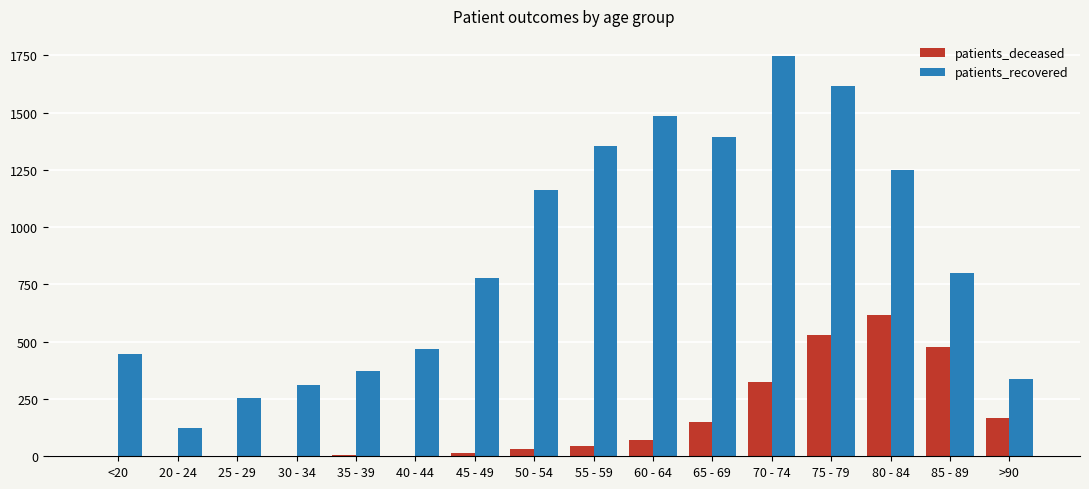

What is the maximum value shown in the chart?

1747